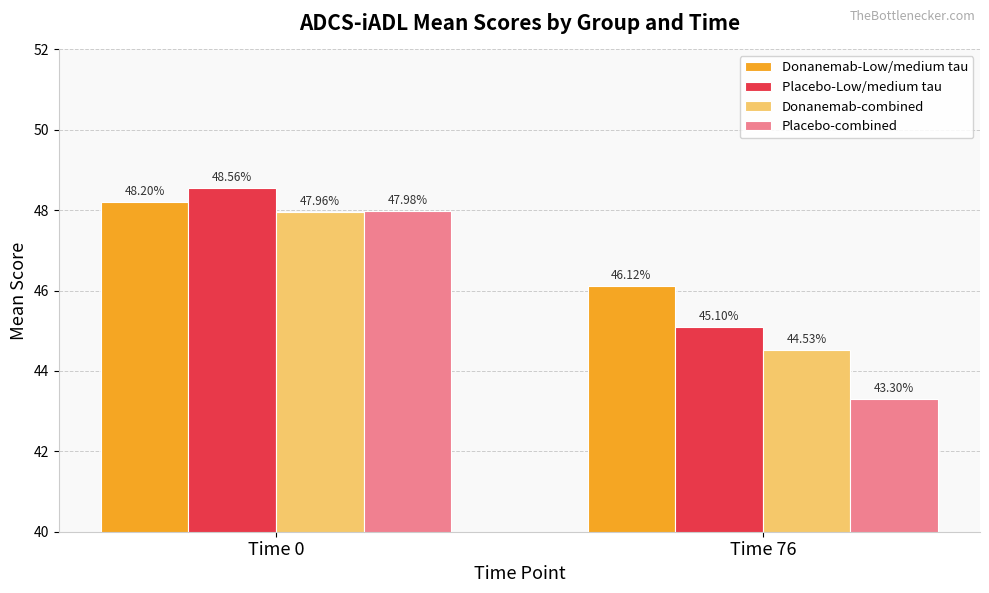

At which label does Placebo-combined reach its minimum?

Time 76